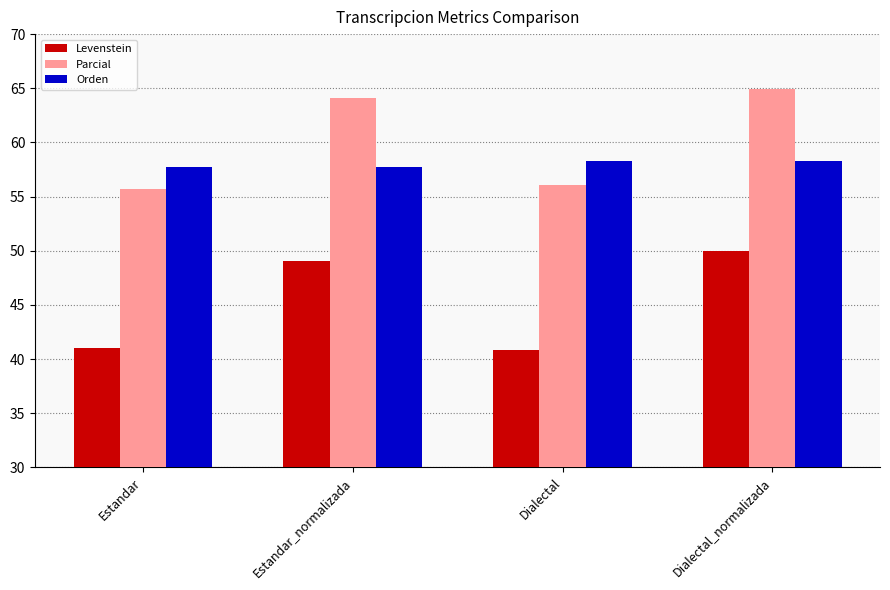

What value does the Orden series have at Estandar_normalizada?

57.7